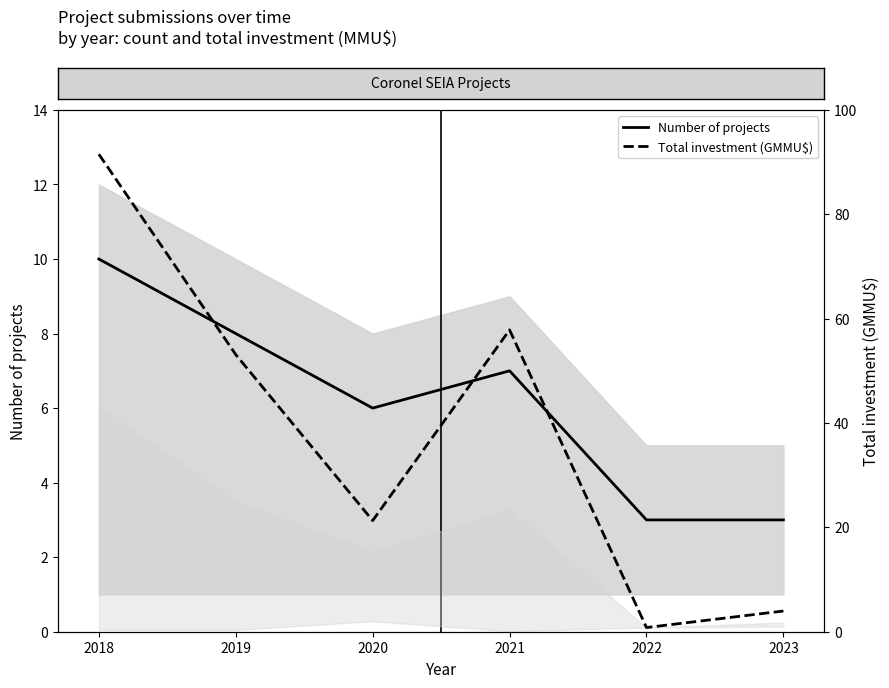

True or false: Total investment (GMMU$) has a value of 18.1 at 2019.

False